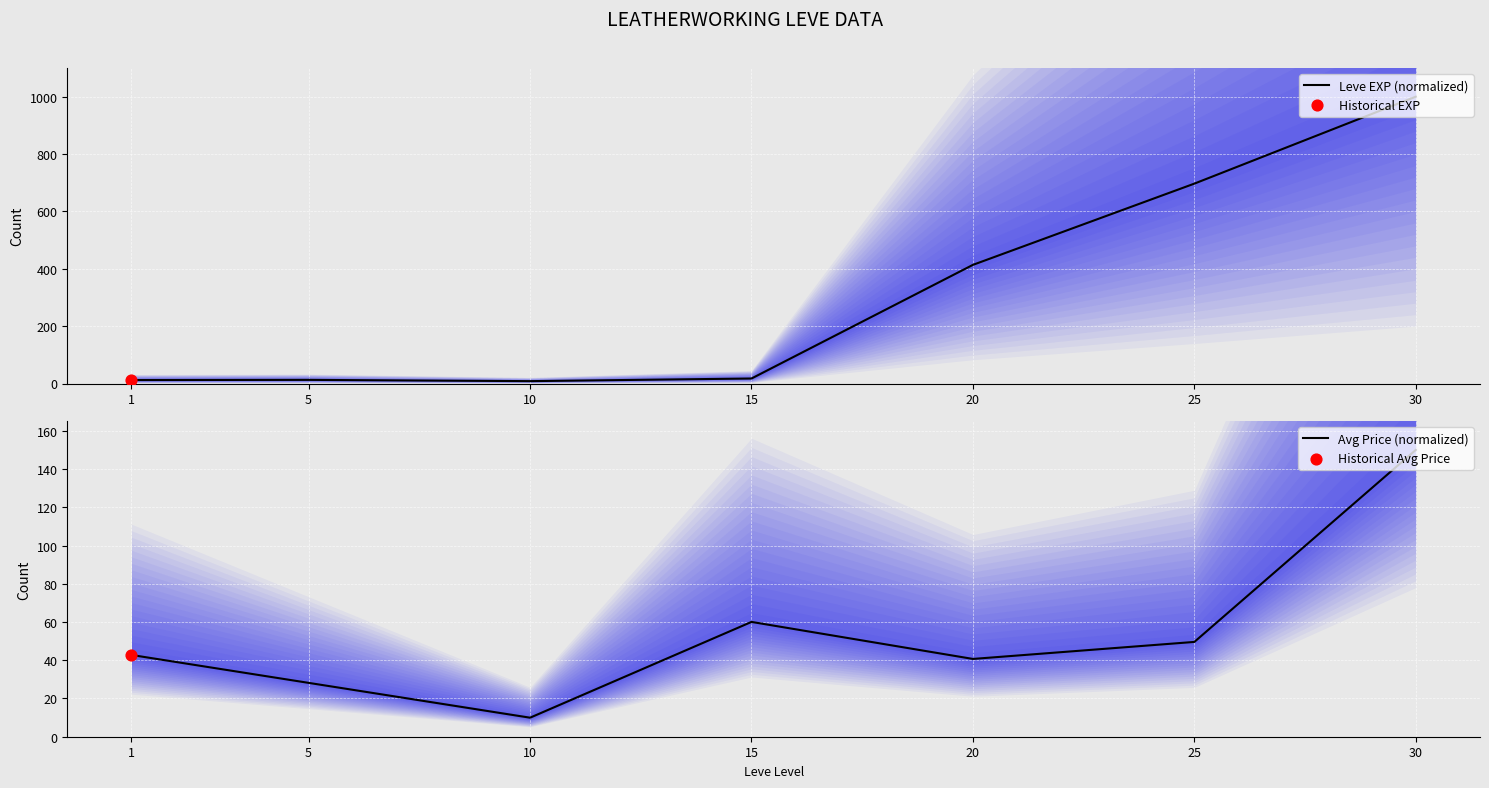

Where is Avg Price (normalized) nearest to the value 79?

15